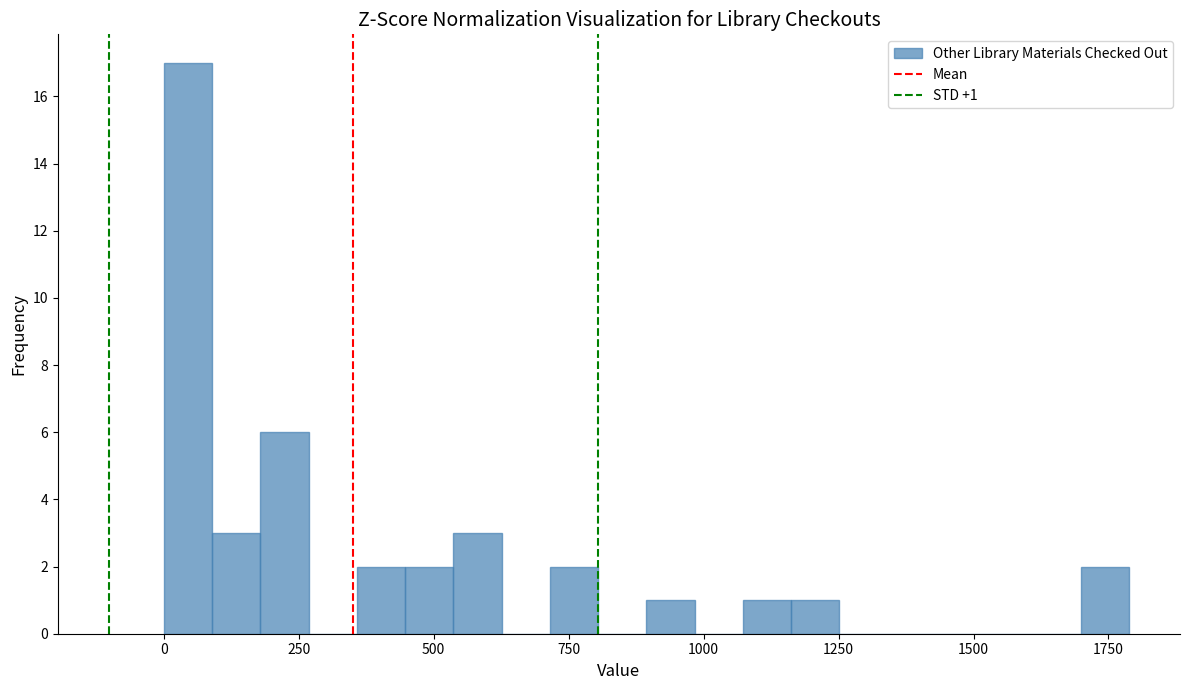

Read against the x-axis, roughly where is the centre of the tallest bar?

50